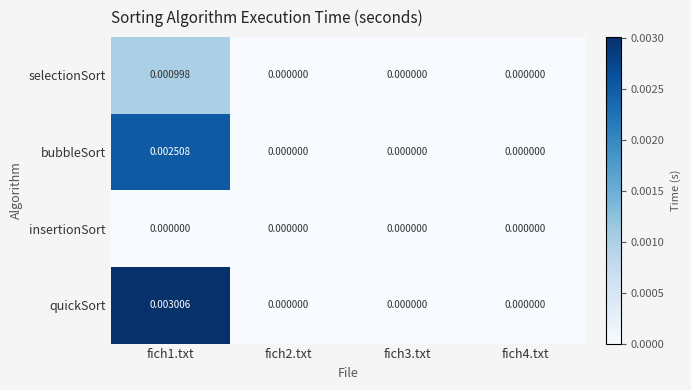

Count the number of data series in this chart.

4